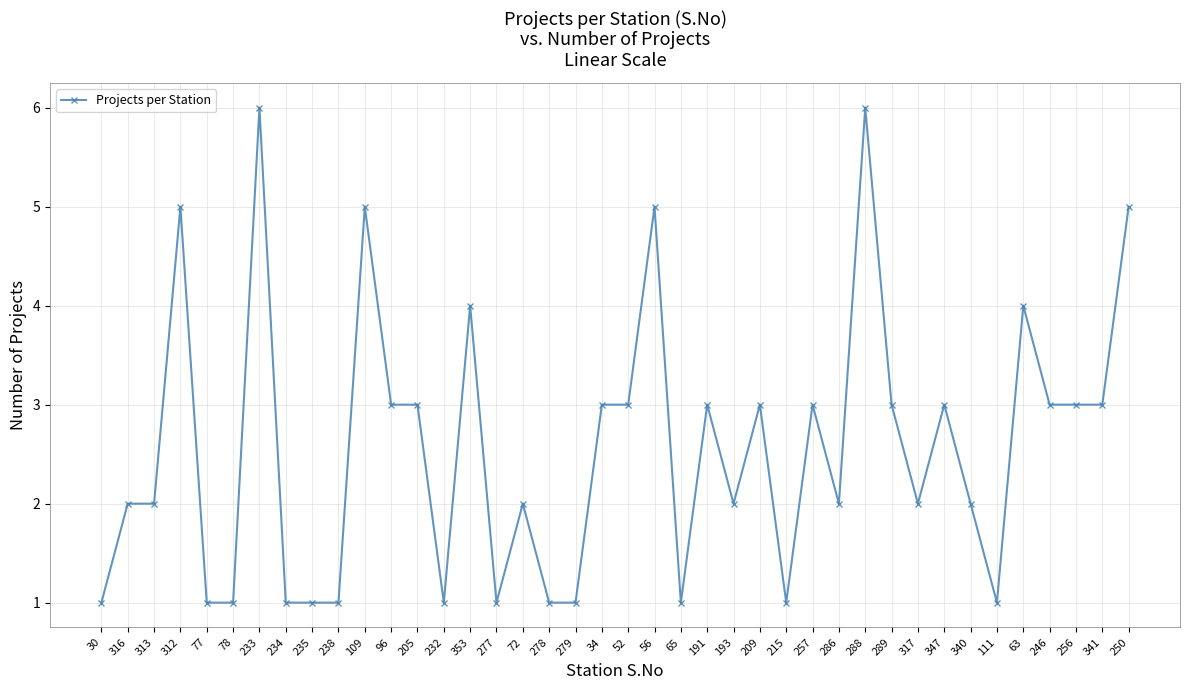

What is the greatest value displayed?

6